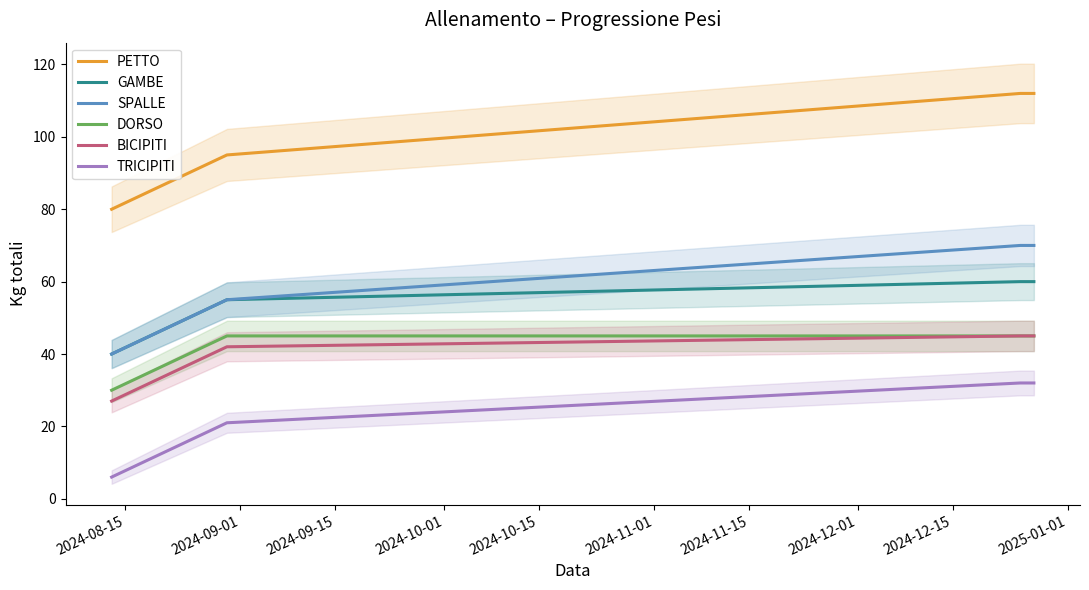

What is the difference between the second highest and minimum values in the PETTO series?

32